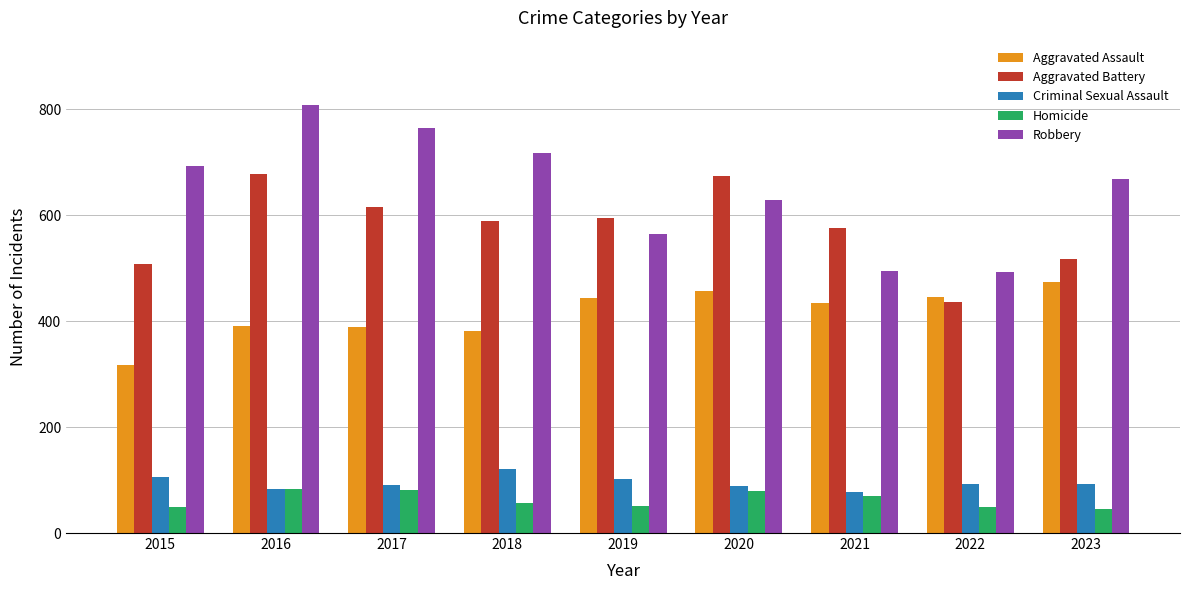

Is the value of Aggravated Assault at 2022 greater than the value of Criminal Sexual Assault at 2015?

Yes